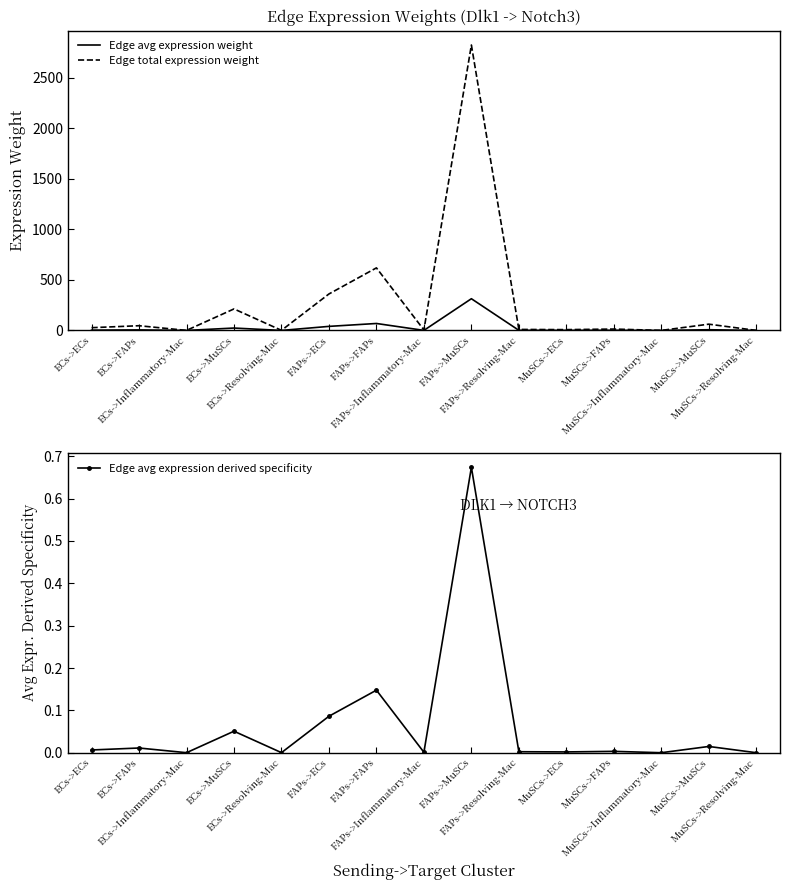

Rank the series by their maximum value, from lowest to highest.

Edge avg expression derived specificity, Edge avg expression weight, Edge total expression weight